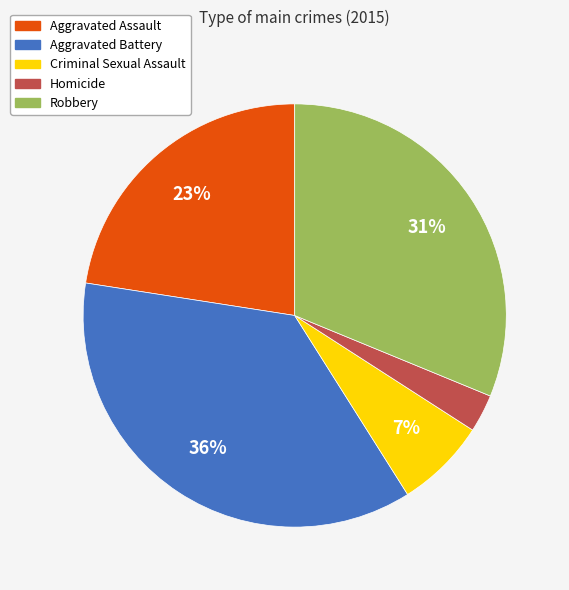

Approximately how many times larger is the value at Criminal Sexual Assault compared to Aggravated Battery?

0.2